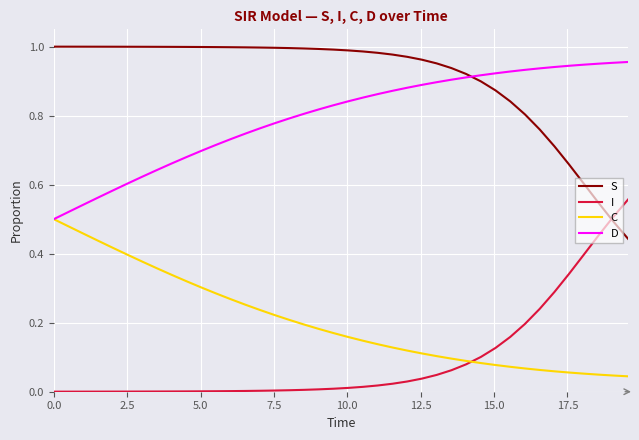

What are all the series names shown in the legend?

S, I, C, D